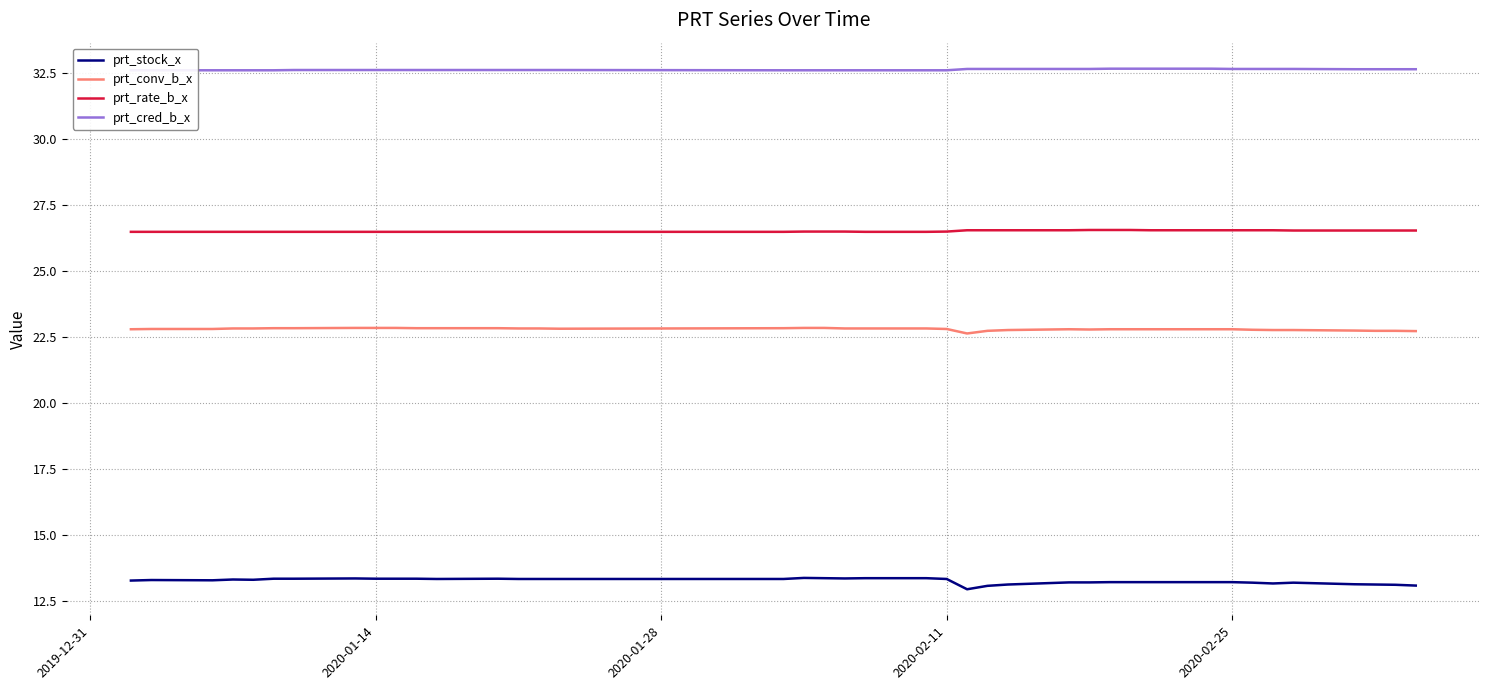

True or false: prt_conv_b_x and prt_rate_b_x intersect in this chart.

False